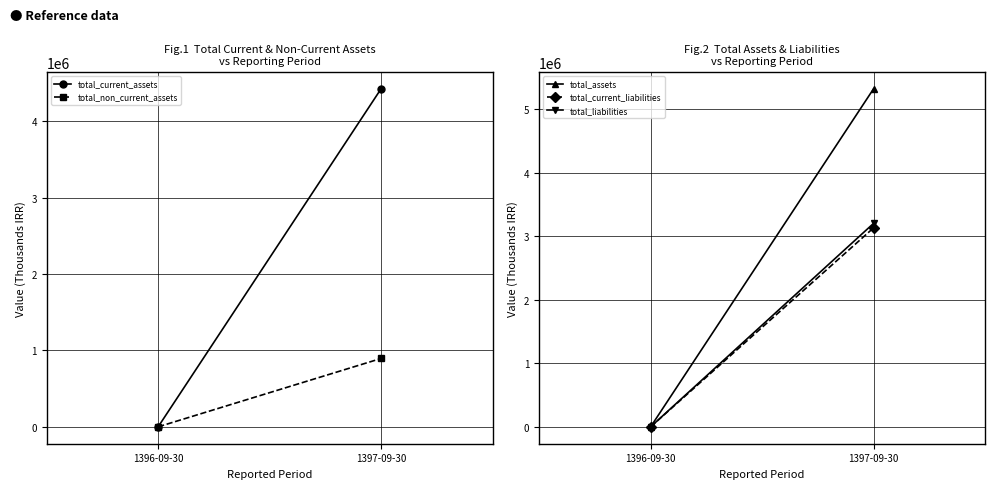

Reading left to right, what are all the values shown in this chart?

total_current_assets: 1396-09-30=0	1397-09-30=4425918
total_non_current_assets: 1396-09-30=0	1397-09-30=894982
total_assets: 1396-09-30=0	1397-09-30=5320900
total_current_liabilities: 1396-09-30=0	1397-09-30=3131861
total_liabilities: 1396-09-30=0	1397-09-30=3202882